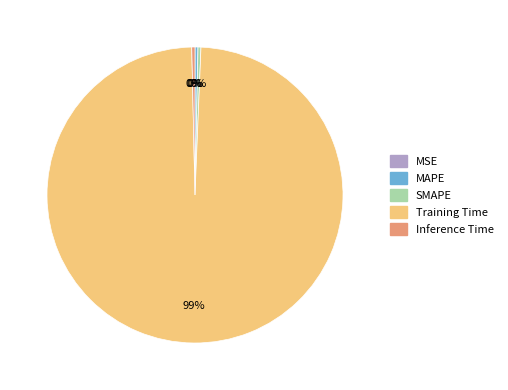

The MAPE slice represents 0% of the pie. True or false?

True